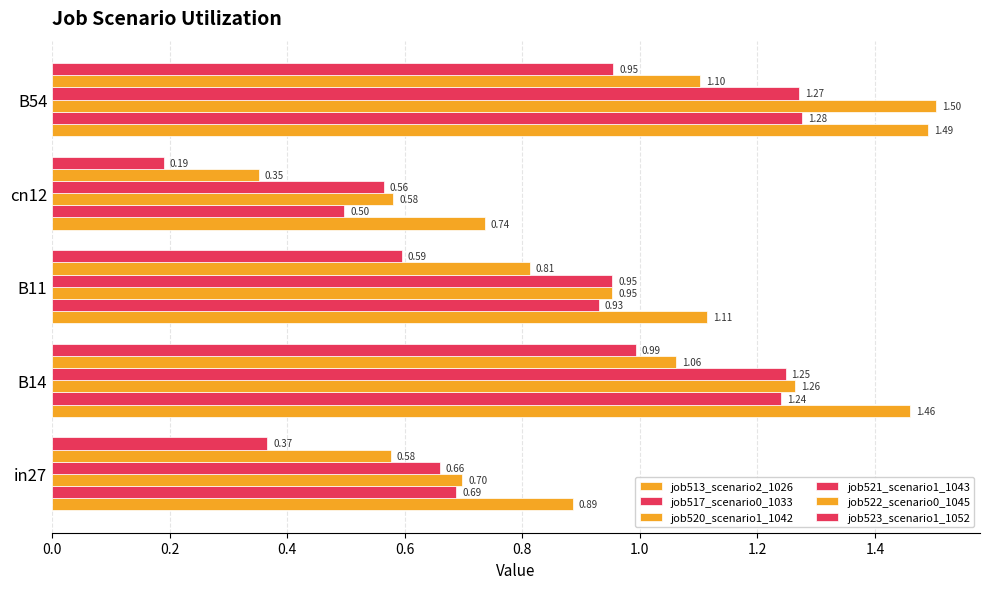

Reading left to right, list all the values displayed in this chart.

job513_scenario2_1026: 0.9	1.5	1.1	0.7	1.5
job517_scenario0_1033: 0.7	1.2	0.9	0.5	1.3
job520_scenario1_1042: 0.7	1.3	1.0	0.6	1.5
job521_scenario1_1043: 0.7	1.2	1.0	0.6	1.3
job522_scenario0_1045: 0.6	1.1	0.8	0.4	1.1
job523_scenario1_1052: 0.4	1.0	0.6	0.2	1.0